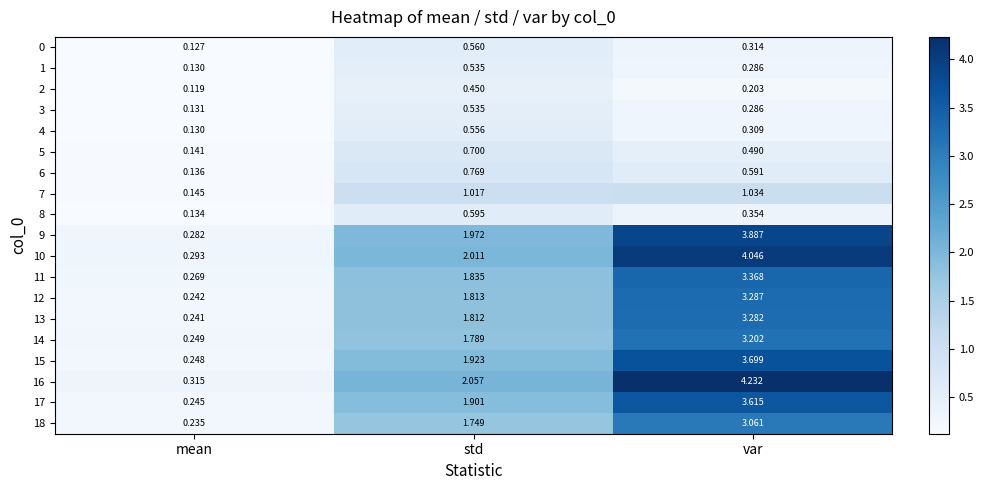

Rank the categories by 18 value from highest to lowest.

var, std, mean